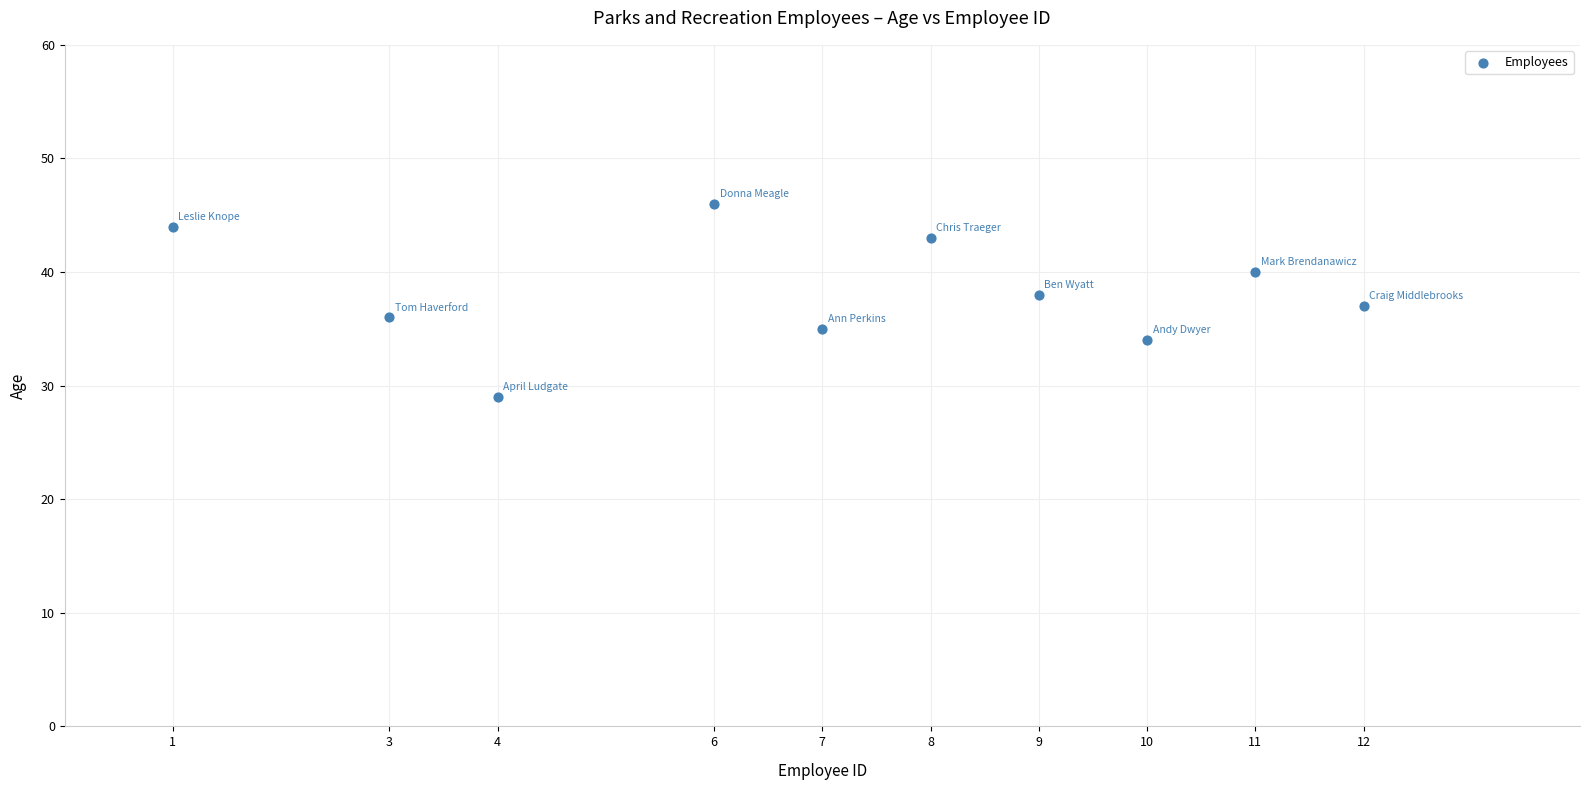

What is the range of X values (max minus min)?

11